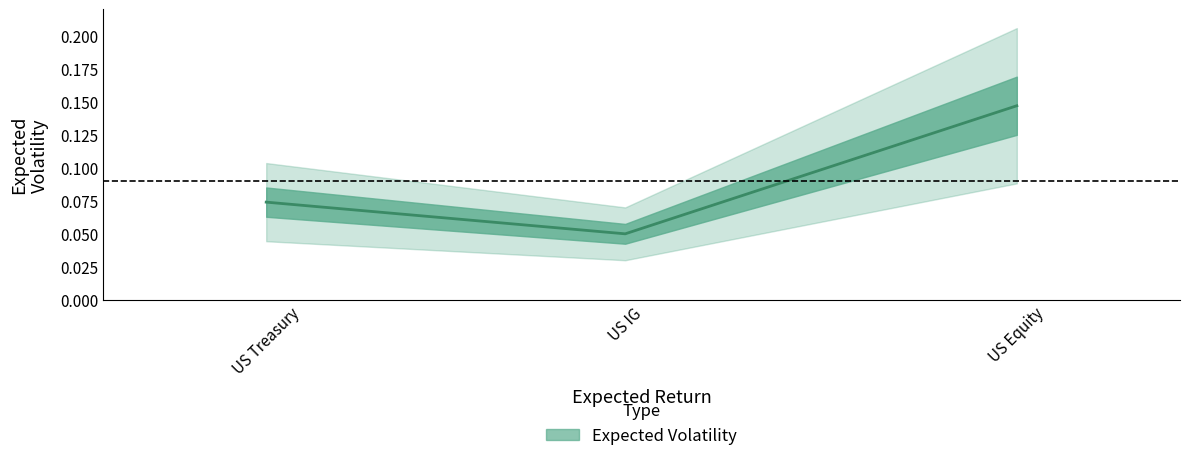

What is the sum of all values?

0.3